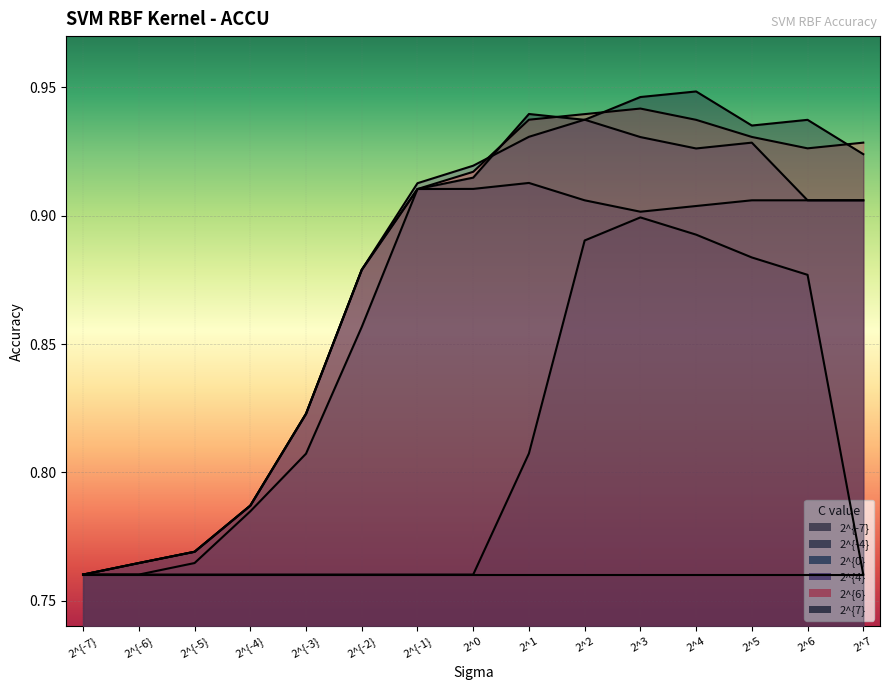

The 2^{-4} series shows 0.9 at 2^4. True or false?

True